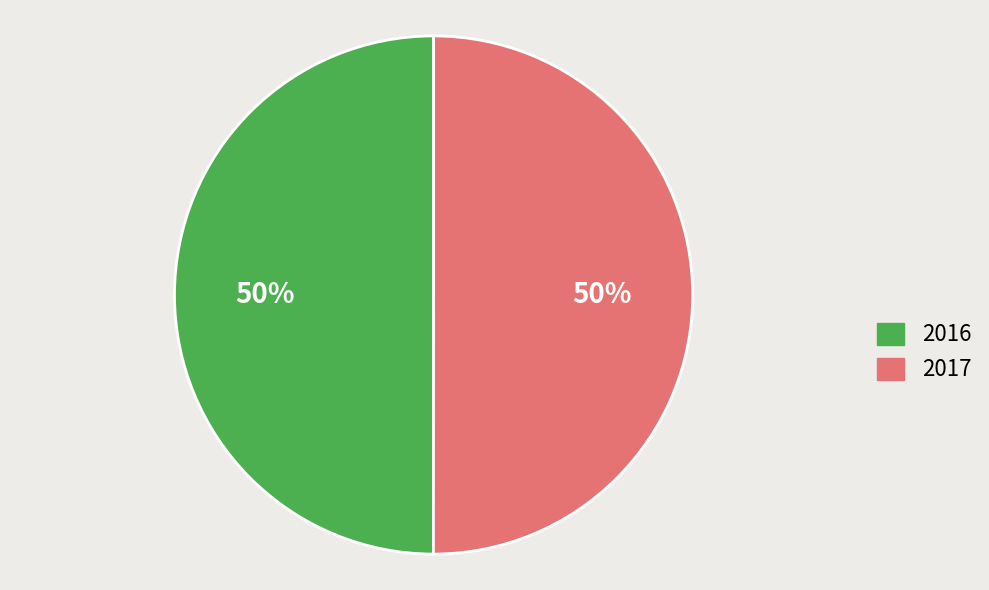

Do 2016 and 2017 together represent more than half of the pie?

Yes